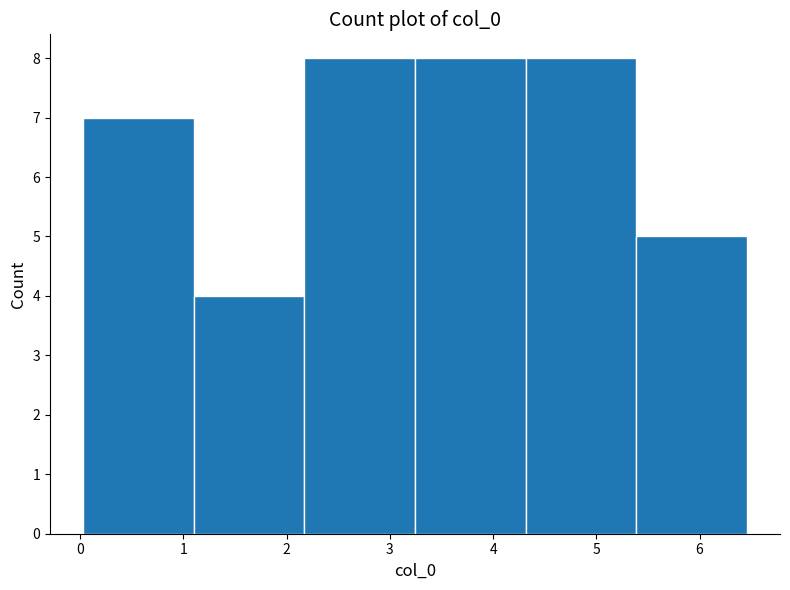

Reading left to right, transcribe this chart: for each bar, give the range it covers on the x-axis and its height. Neither the bar edges nor the heights are printed on the chart, so give them approximately, as read against the axes.

0.0 to 1.1: 7
1.1 to 2.2: 4
2.2 to 3.2: 8
3.2 to 4.3: 8
4.3 to 5.4: 8
5.4 to 6.5: 5